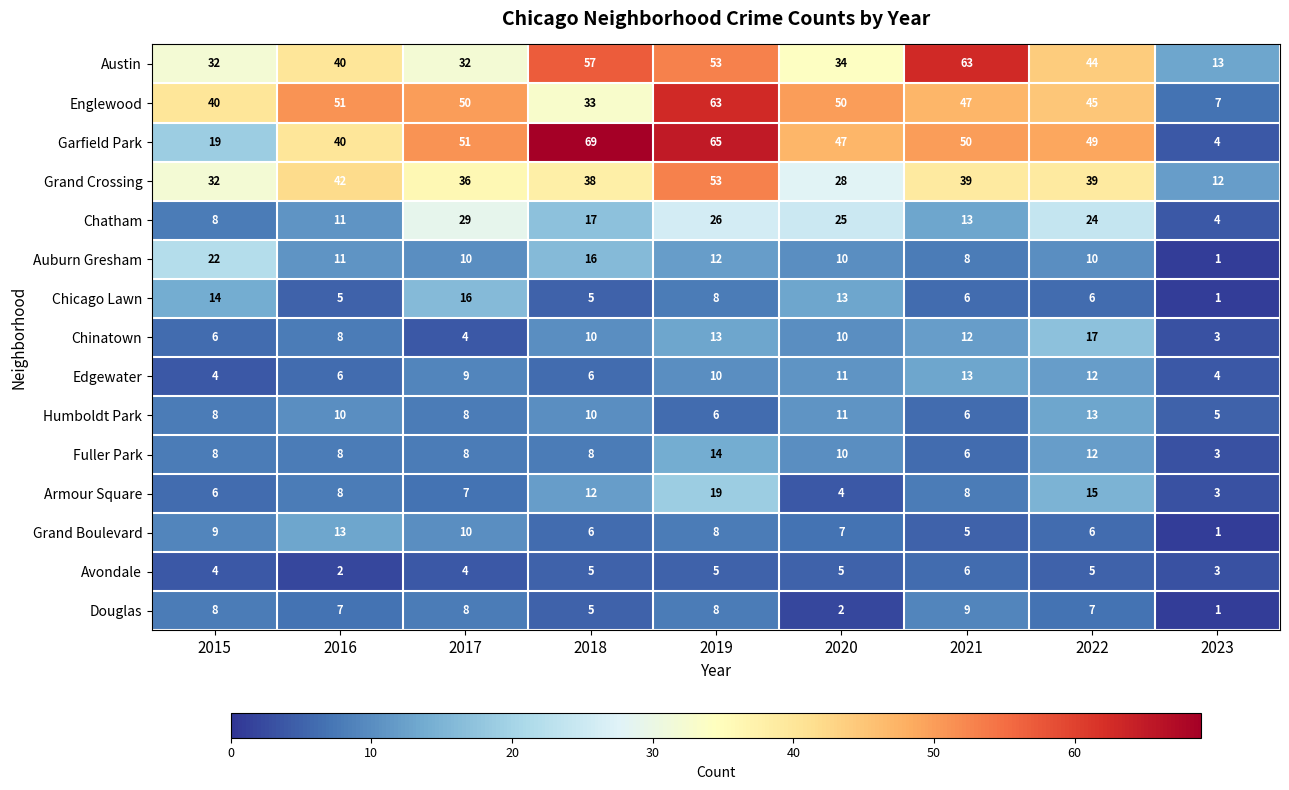

What is the difference between the maximum and minimum values in the Englewood series?

56